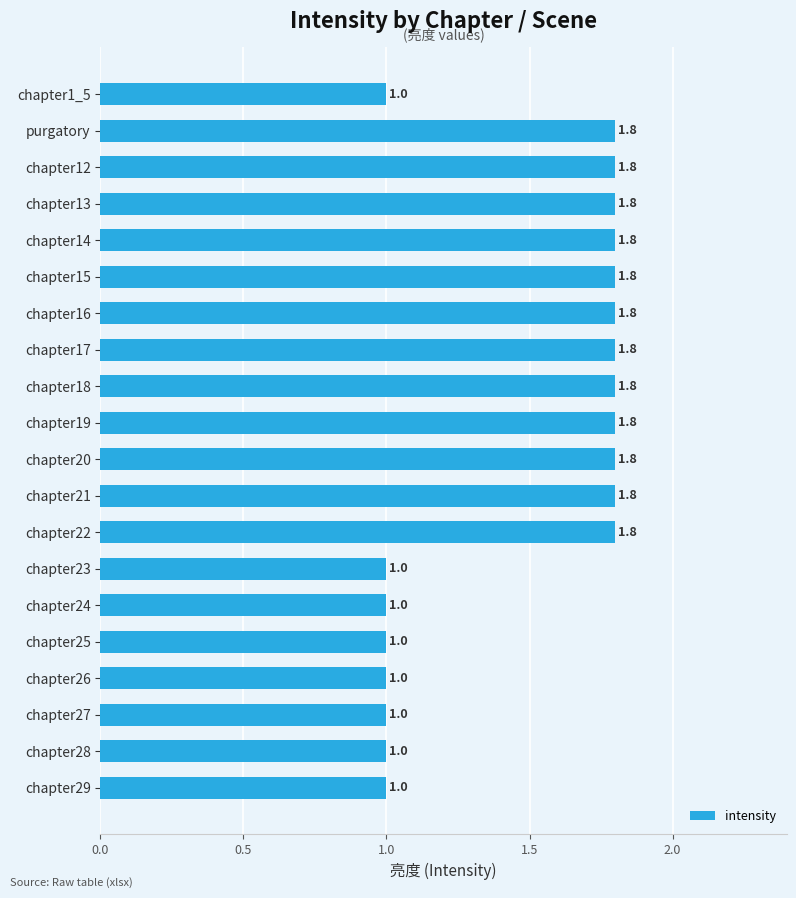

What is the difference between the maximum and minimum values?

0.8